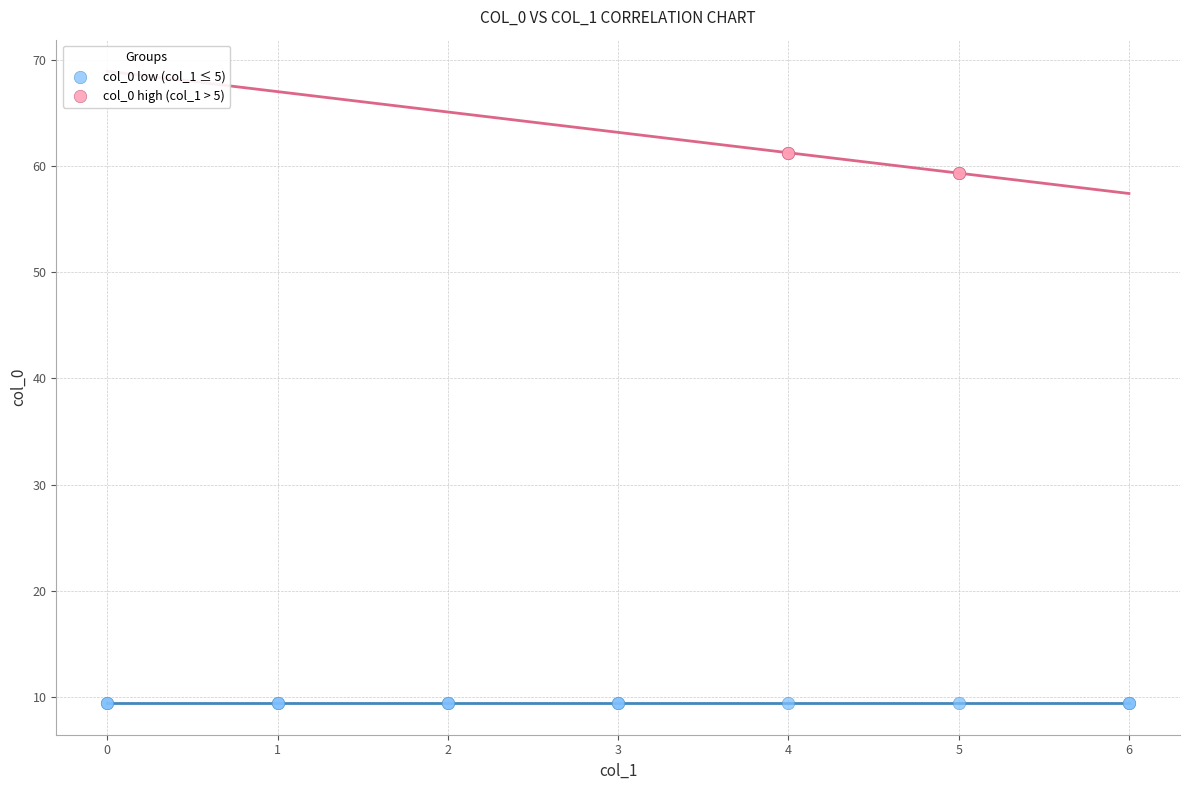

Which series reaches the minimum Y coordinate?

col_0 low (col_1 ≤ 5)